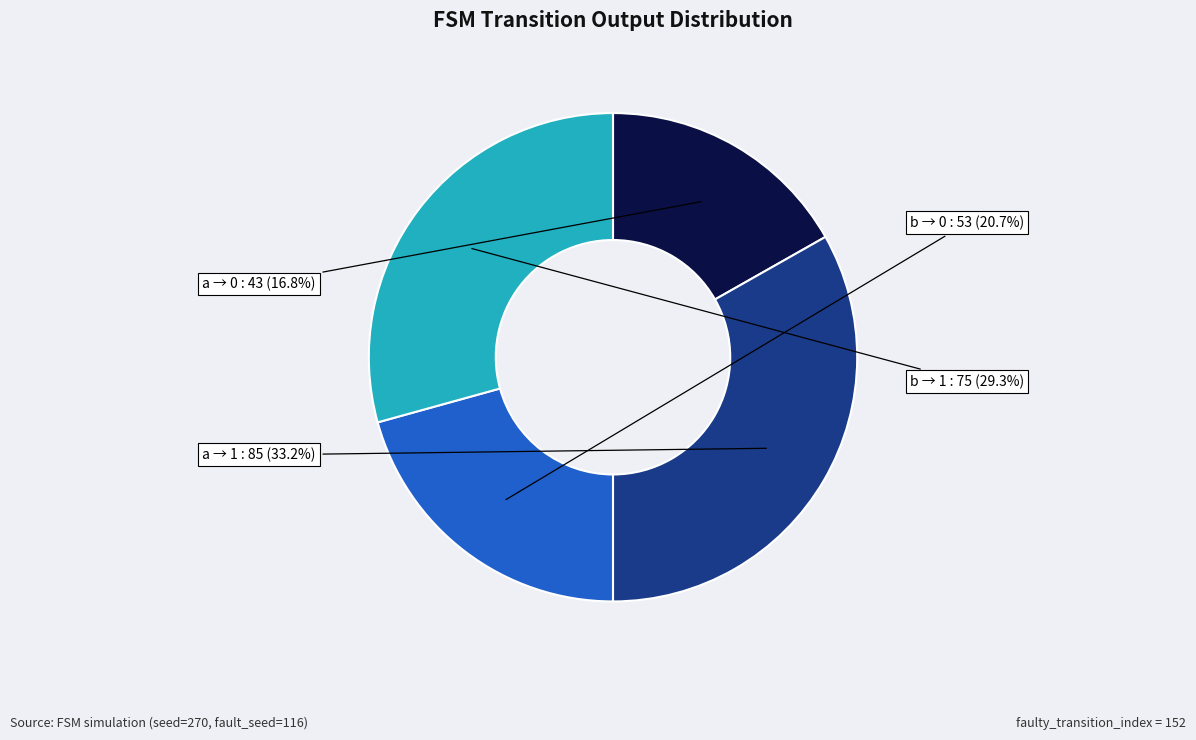

Is there a majority slice in this chart?

No